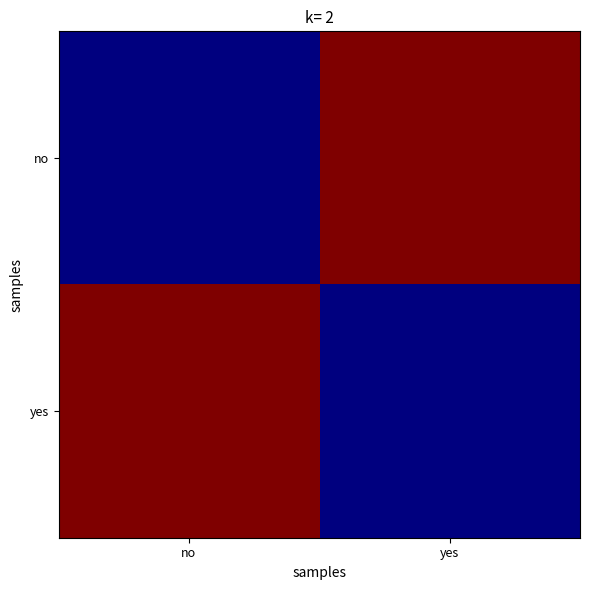

Rank the series by their maximum value, from highest to lowest.

no, yes